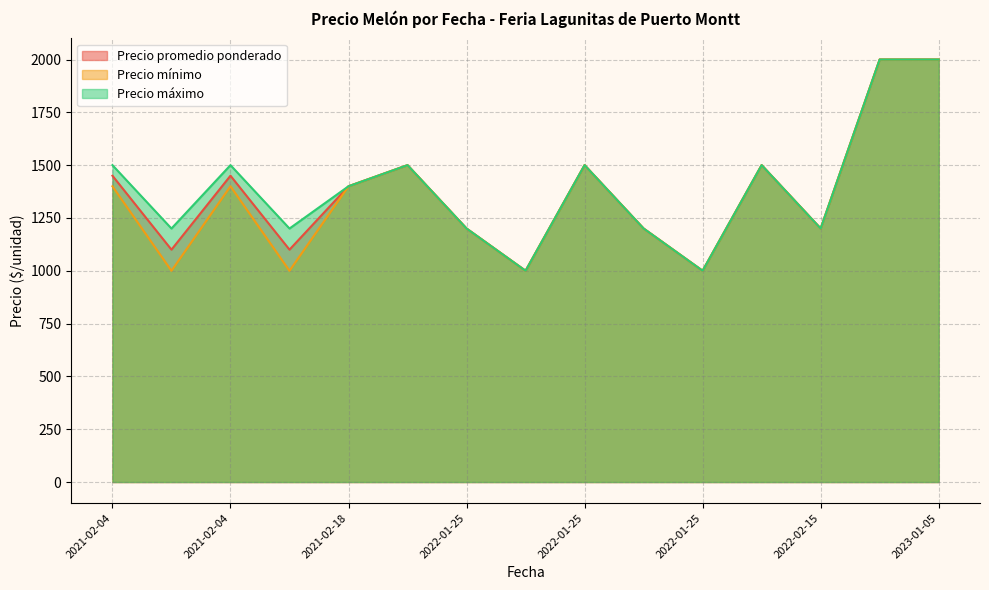

What is the average value of the Precio promedio ponderado series?

1373